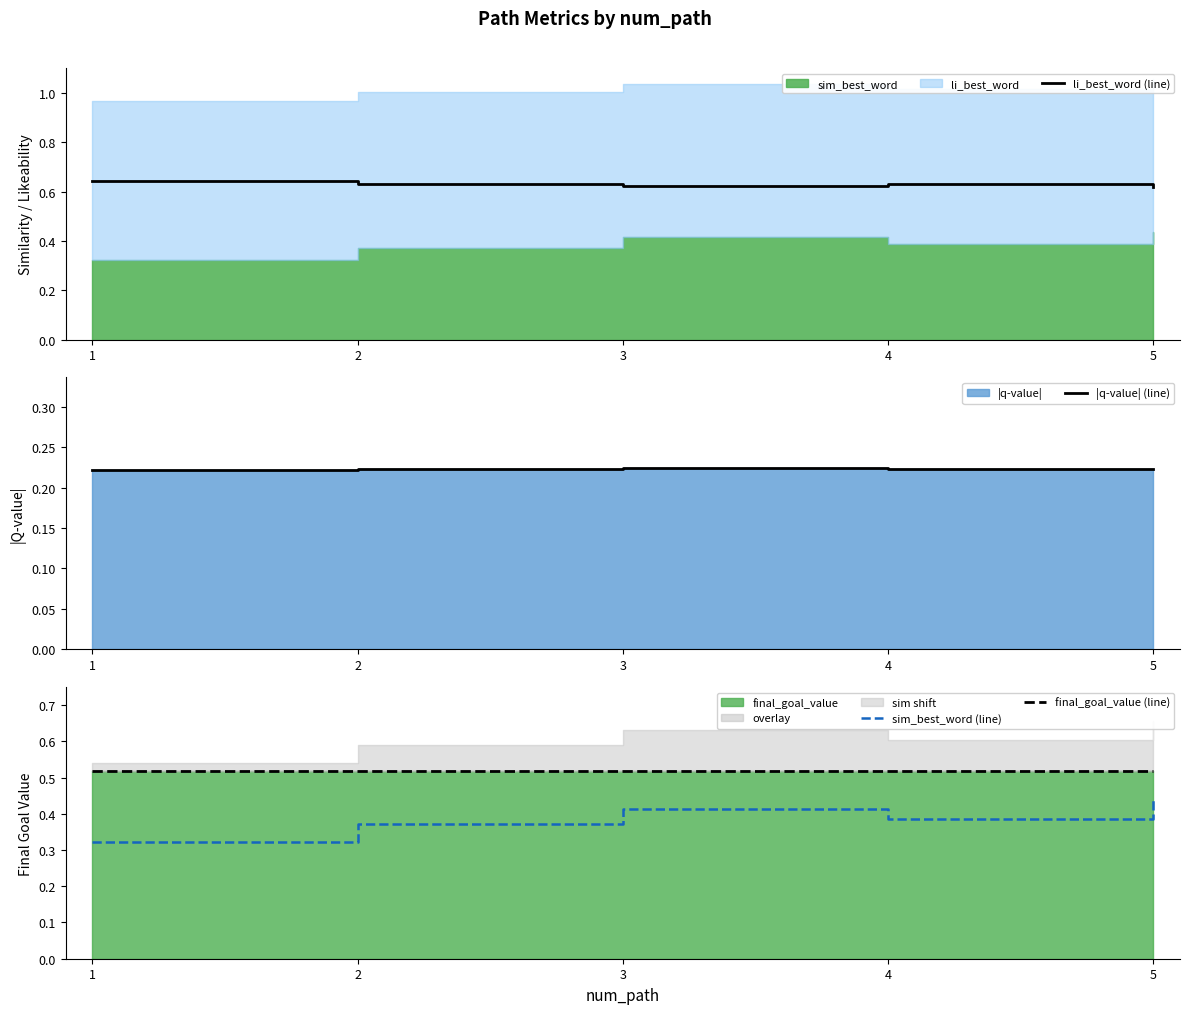

Read the |q-value| (line) value at 5.

0.2